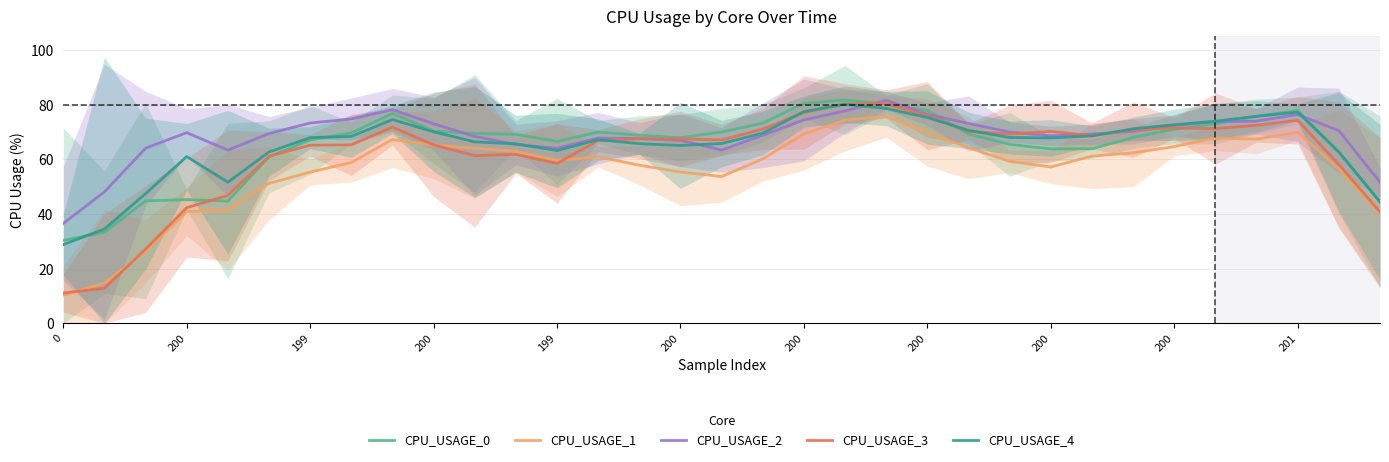

Reading left to right, list all the values displayed in this chart.

CPU_USAGE_0: 30.3	33.3	44.8	45.2	44.7	60.9	67.1	69.7	76.8	70.3	69.5	69.1	66.5	70.0	68.8	67.9	70.0	73.2	80.5	81.7	80.2	77.9	69.3	65.5	63.8	63.9	68.0	71.0	73.0	75.7	77.9	62.5	44.4
CPU_USAGE_1: 10.2	14.7	26.3	40.8	41.4	51.2	55.3	58.8	67.2	65.2	64.0	62.9	59.7	60.9	57.8	55.4	53.7	60.1	69.3	74.3	75.7	69.8	64.2	59.2	57.2	61.2	62.4	64.7	67.8	67.4	69.9	56.5	40.2
CPU_USAGE_2: 36.5	48.1	64.1	69.8	63.4	69.4	73.3	74.8	78.2	73.0	68.4	65.4	64.0	67.8	67.6	67.0	63.4	68.8	74.4	77.7	81.6	76.5	73.1	70.0	68.6	69.2	70.2	72.4	73.8	74.0	76.4	70.5	51.6
CPU_USAGE_3: 11.1	12.8	27.1	42.3	46.8	61.1	65.2	65.3	71.8	65.3	61.4	61.8	58.5	66.9	67.5	67.4	67.1	71.0	77.1	80.3	80.3	75.9	70.2	69.3	70.2	68.6	70.8	71.5	71.2	72.5	74.3	58.1	40.8
CPU_USAGE_4: 28.8	34.5	47.4	61.0	51.6	62.7	67.9	68.4	74.5	70.1	66.4	65.7	63.2	67.2	65.7	65.1	65.8	69.6	77.5	80.1	78.6	75.3	70.6	68.0	67.8	68.6	71.2	72.7	73.9	75.7	77.3	62.7	44.4